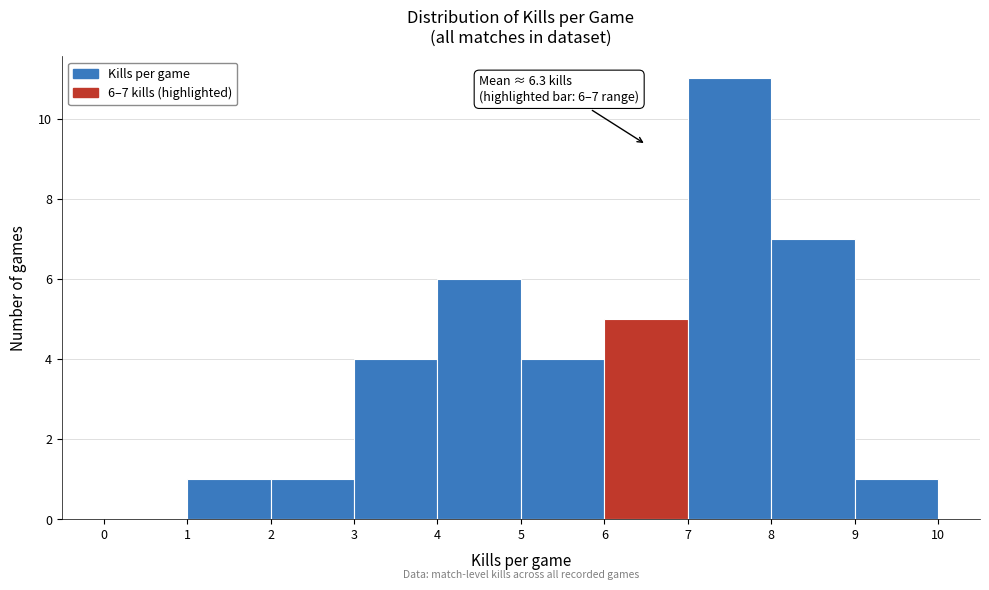

Which range on the x-axis has the tallest bar?

7 to 8